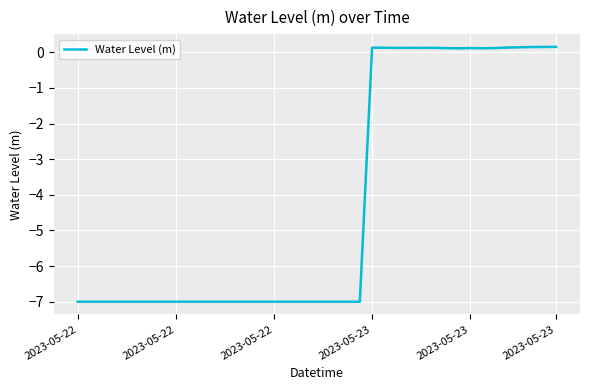

What is the average value?

-4.1